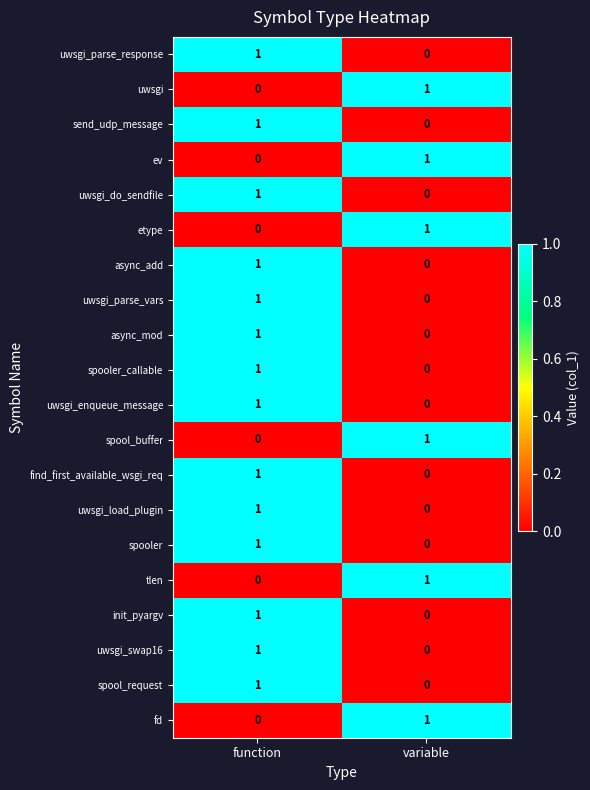

At which label is uwsgi_parse_response closest to 0?

variable